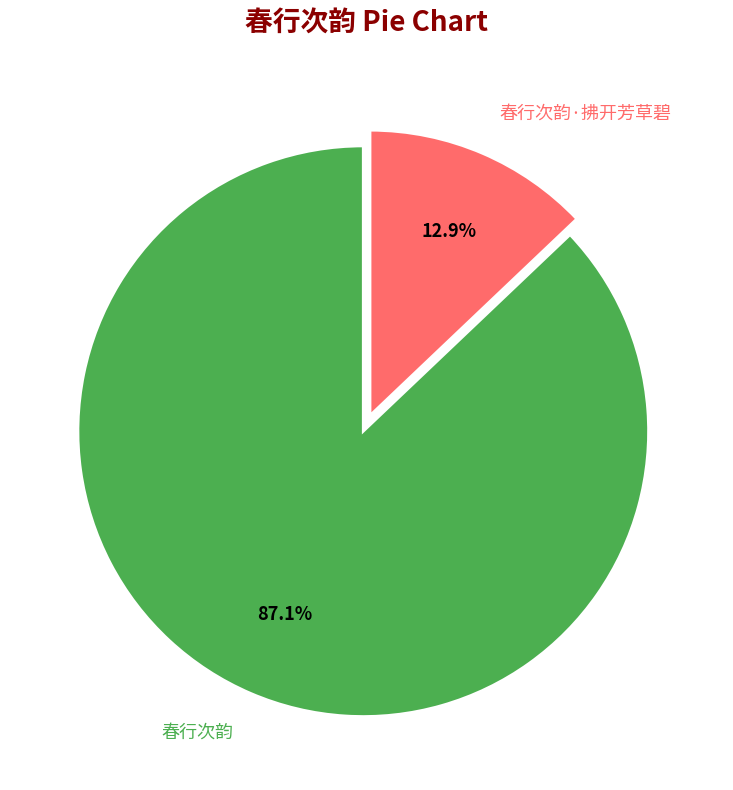

Between 春行次韵 and 春行次韵·拂开芳草碧, which is larger?

春行次韵